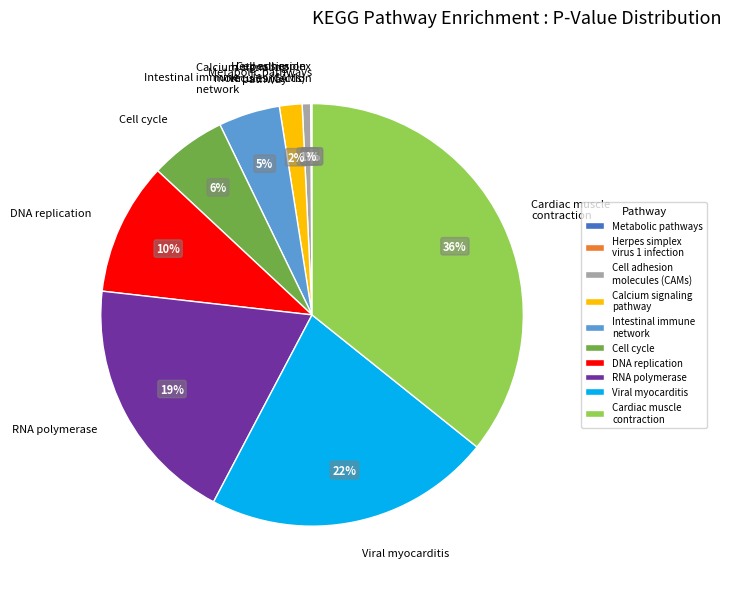

Do DNA replication and Calcium signaling pathway together represent more than half of the pie?

No